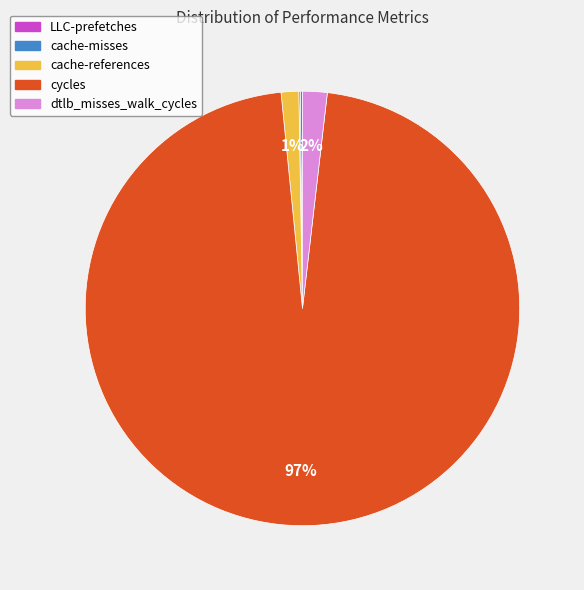

Combined, do cache-references and cycles account for over 50%?

Yes